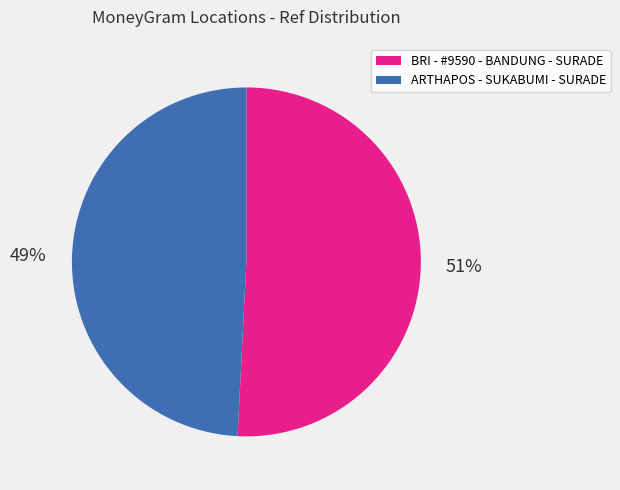

How many slices are in this pie chart?

2